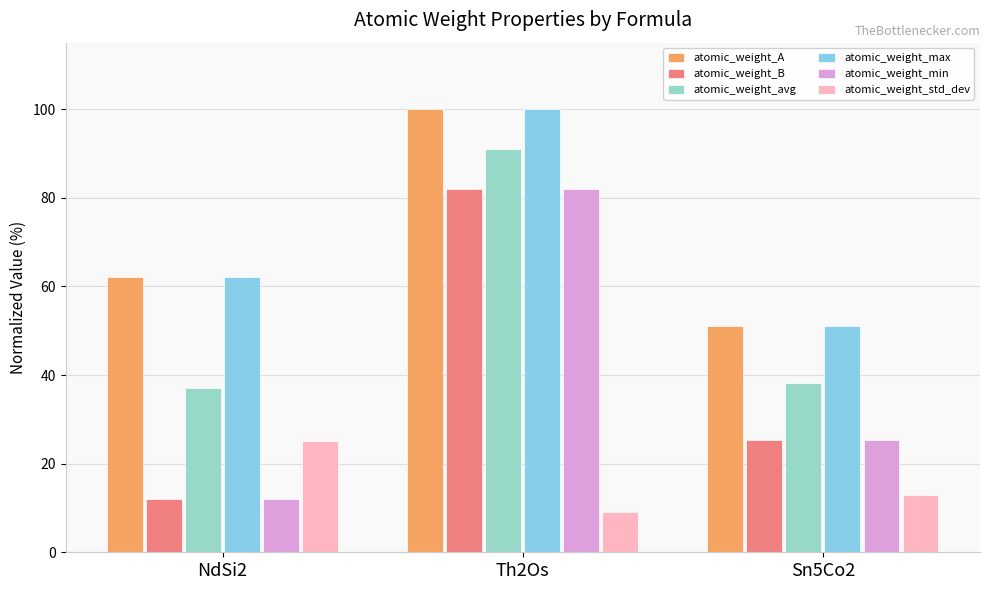

What is the difference between the highest and lowest values at NdSi2?

50.1